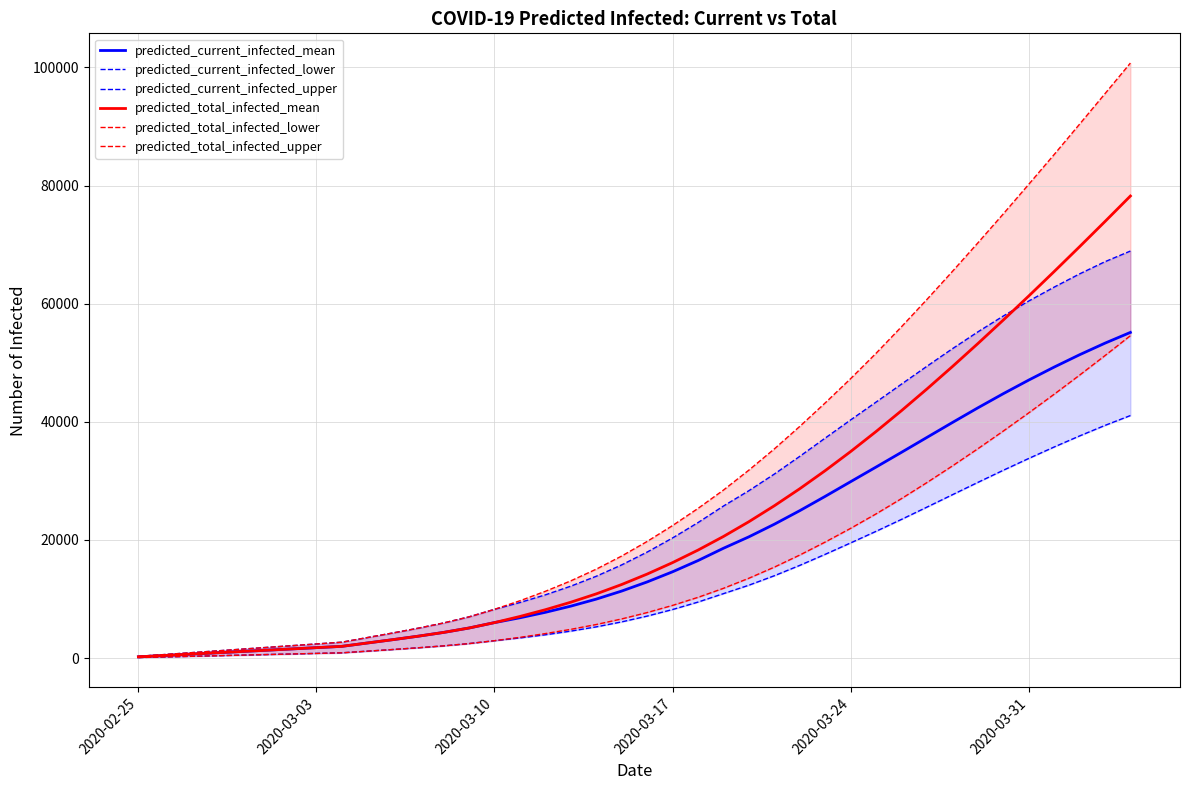

What is the total value across all series at 2020-03-24?

193946